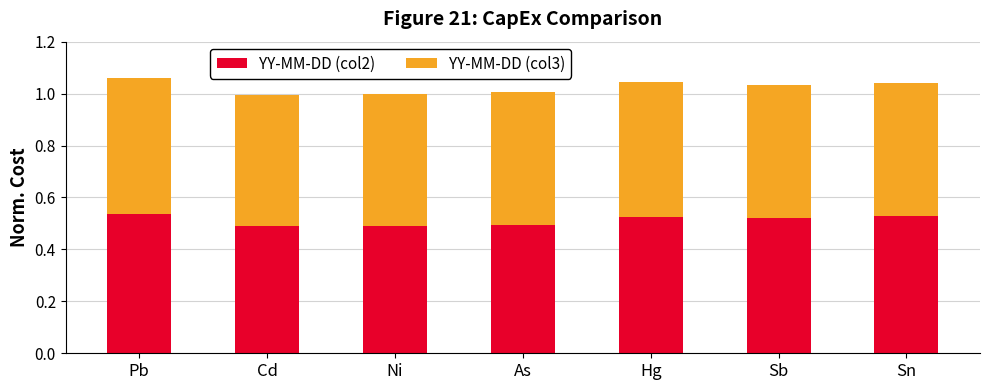

How many distinct data groups are displayed?

2